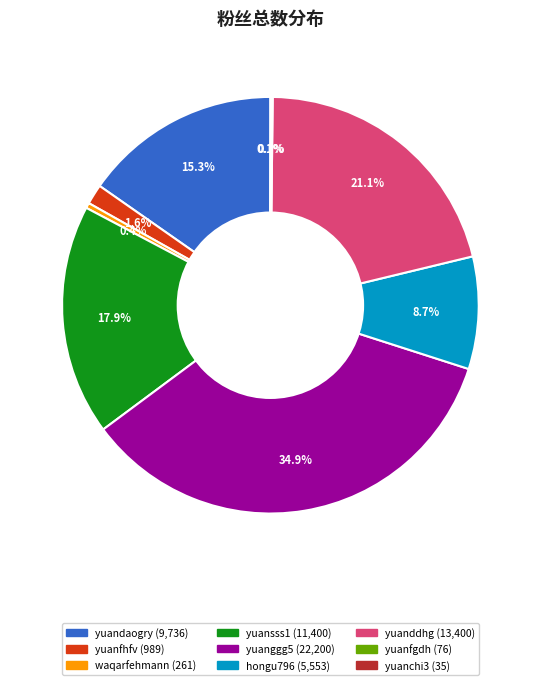

What percentage do hongu796 and waqarfehmann together represent?

9.1%